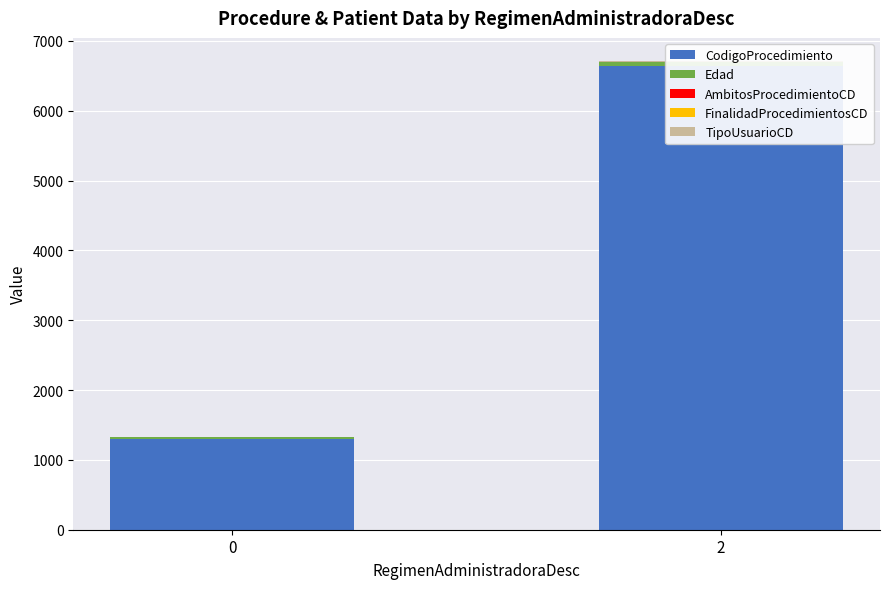

Reading right to left, list all the values displayed in this chart.

CodigoProcedimiento: 6635	1303
Edad: 63	25
AmbitosProcedimientoCD: 4	1
FinalidadProcedimientosCD: 4	2
TipoUsuarioCD: 3	3